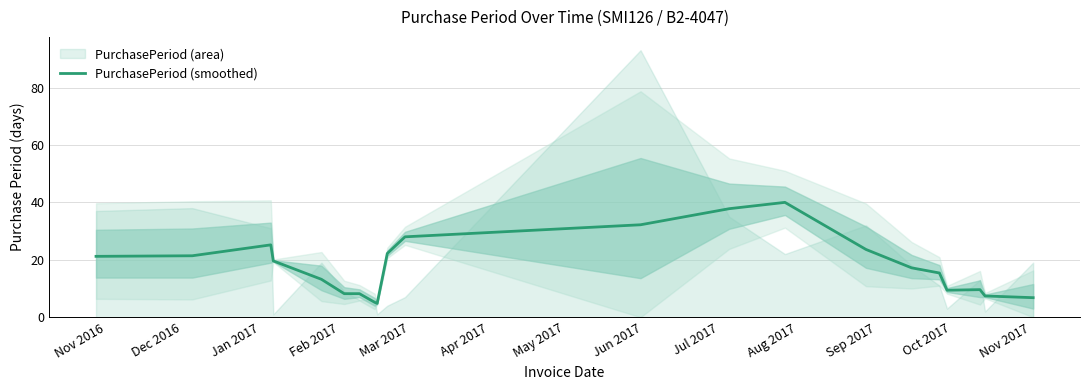

What is the average value?

17.9